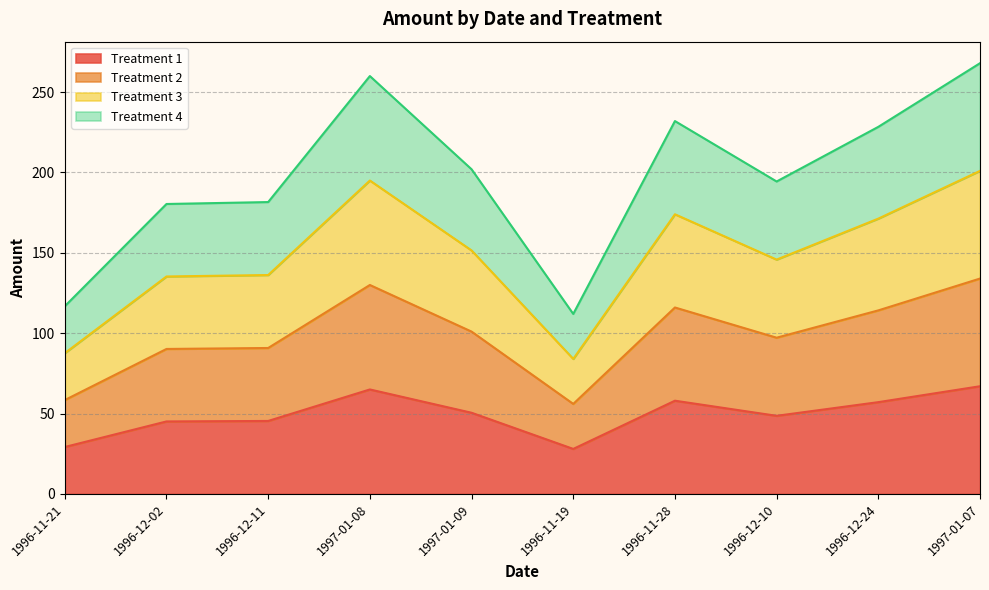

Where is the first local minimum for Treatment 2?

1996-11-19